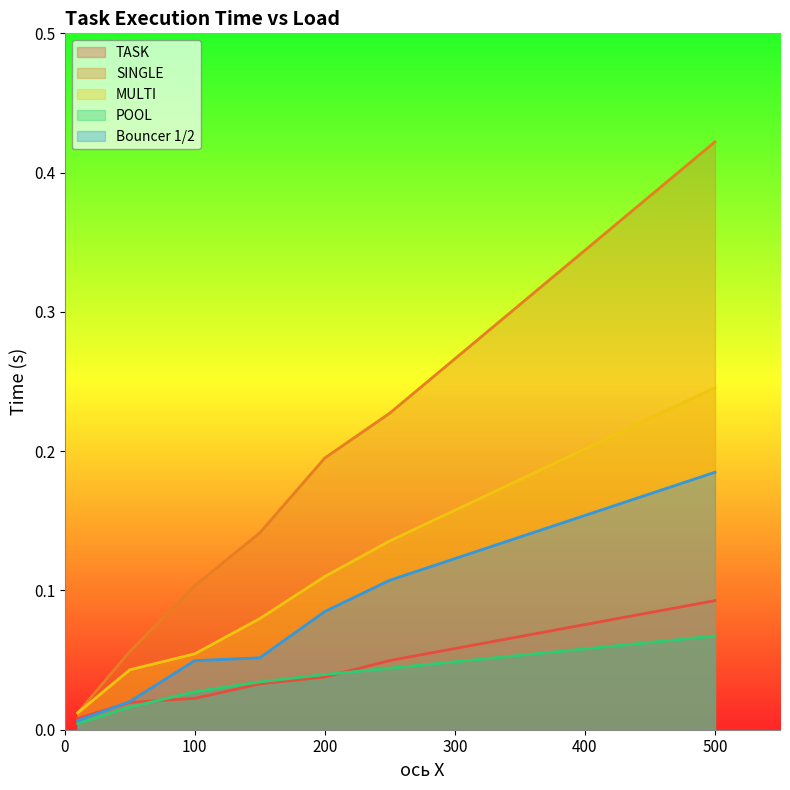

List the labels in order of POOL value, smallest first.

10, 50, 100, 150, 200, 250, 500